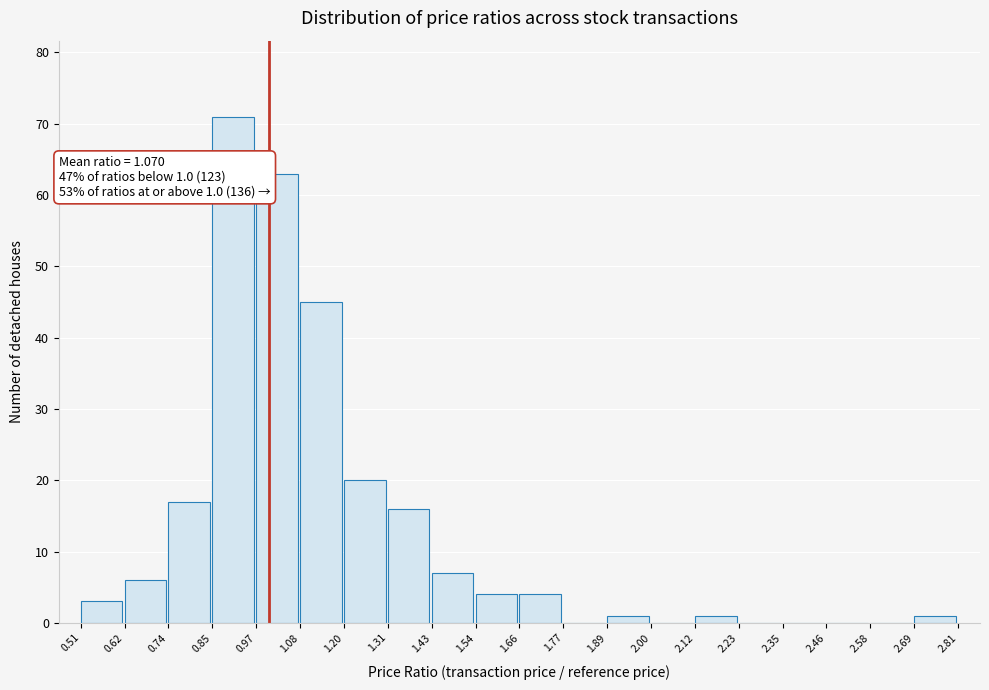

Over which range of the x-axis is the bar tallest?

0.85 to 0.97